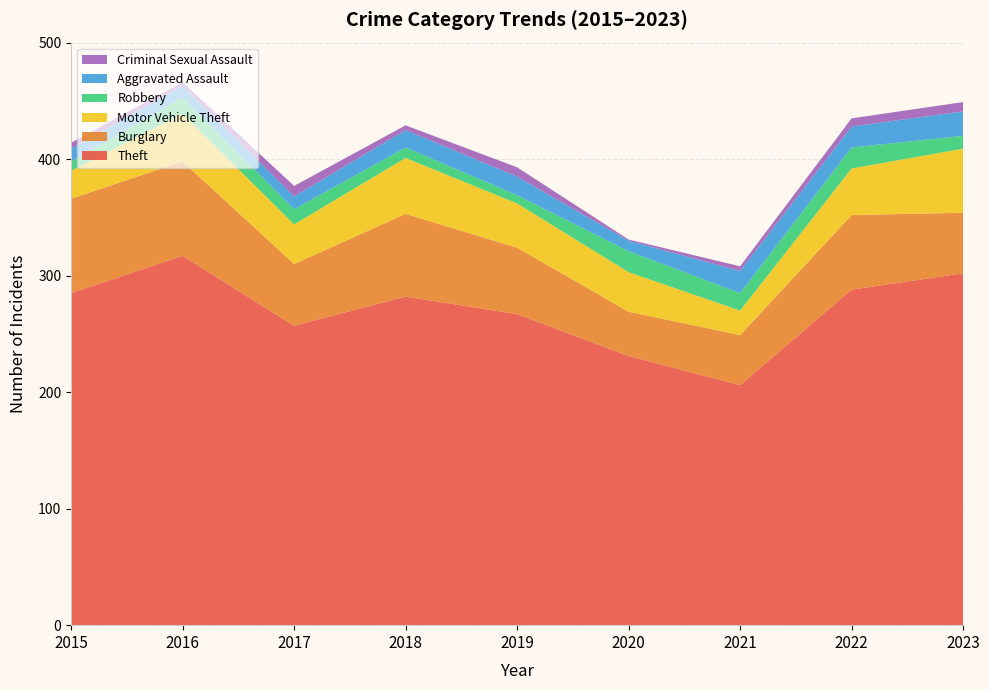

Reading left to right, extract all data points from this chart.

Theft: 285	317	257	282	267	231	206	288	302
Burglary: 81	81	53	71	57	38	43	64	52
Motor Vehicle Theft: 24	41	34	48	38	34	21	40	55
Robbery: 8	14	13	9	7	18	15	18	11
Aggravated Assault: 11	10	11	15	16	9	19	18	21
Criminal Sexual Assault: 5	3	9	4	8	1	4	7	8